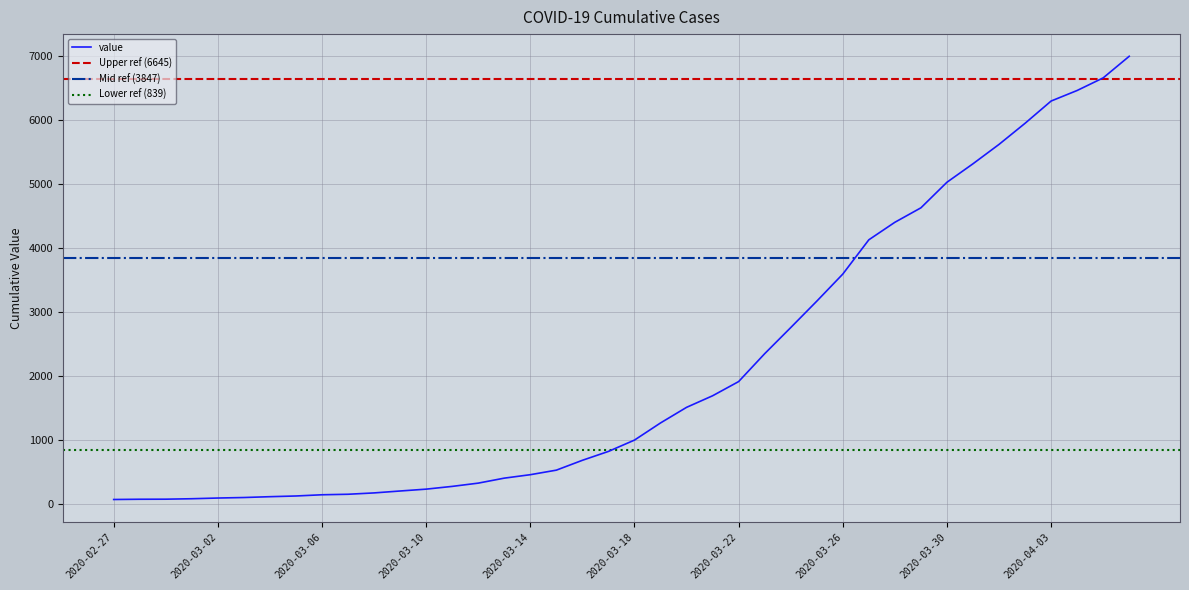

Which has a higher value, 2020-03-02 or 2020-03-05?

2020-03-05